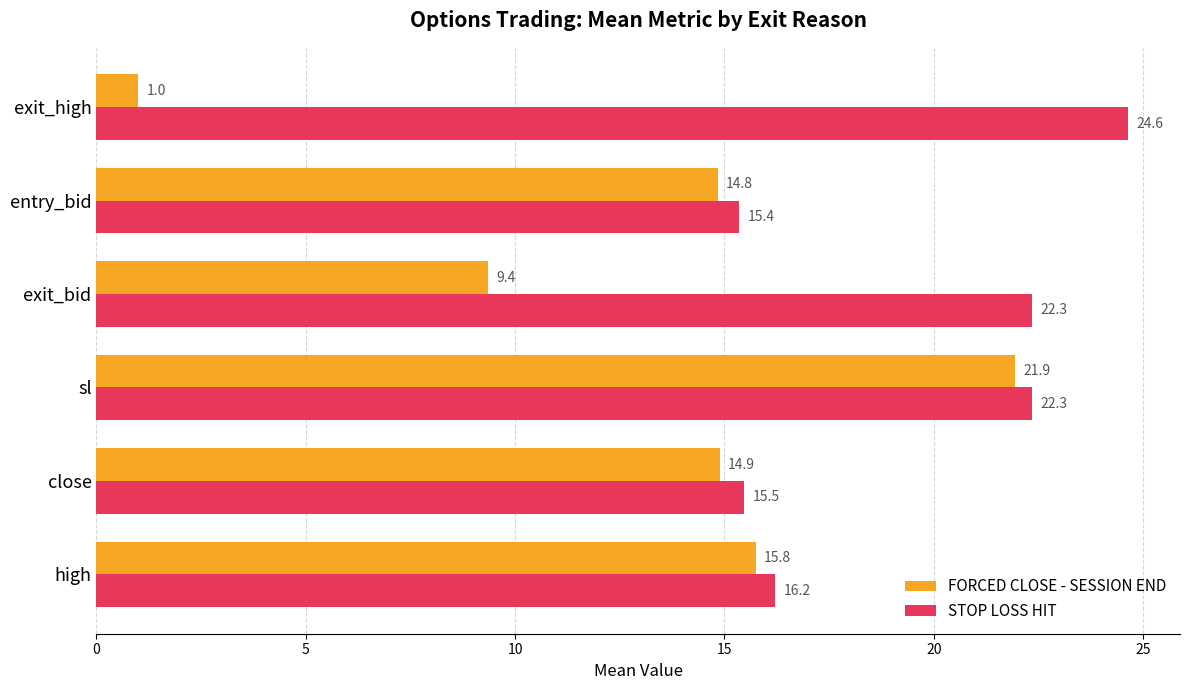

What is the spread (max minus min) of values at close?

0.6